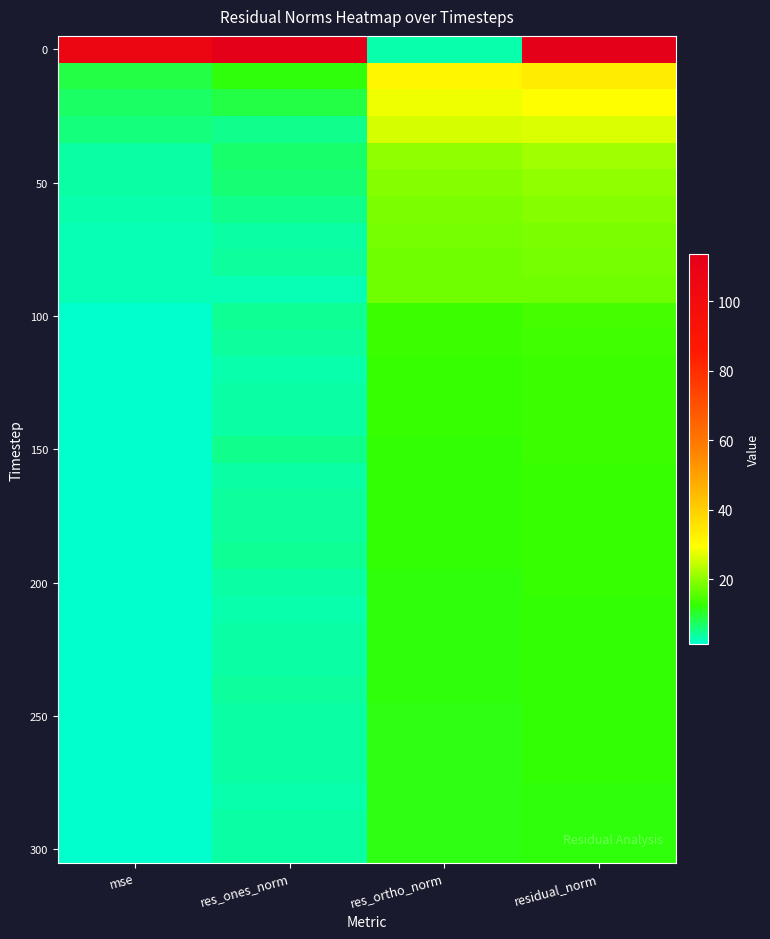

How many distinct data groups are displayed?

31